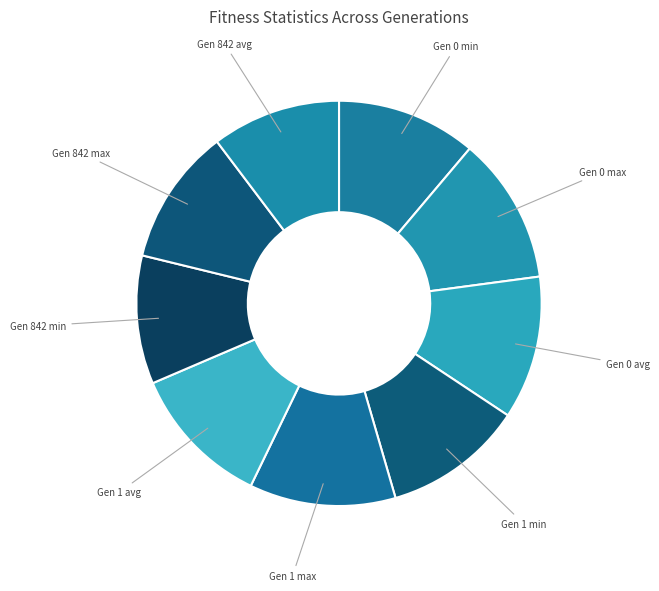

How many segments does this pie chart have?

9